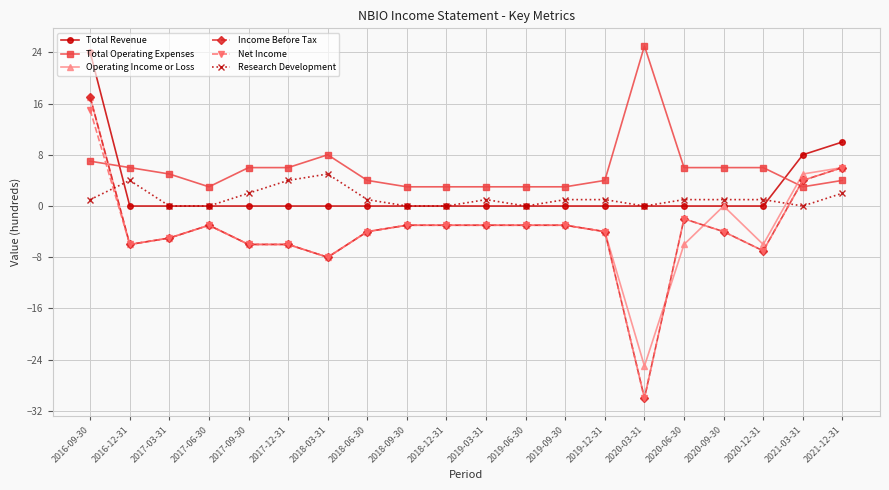

Which category has the highest value in the Total Operating Expenses series?

2020-03-31